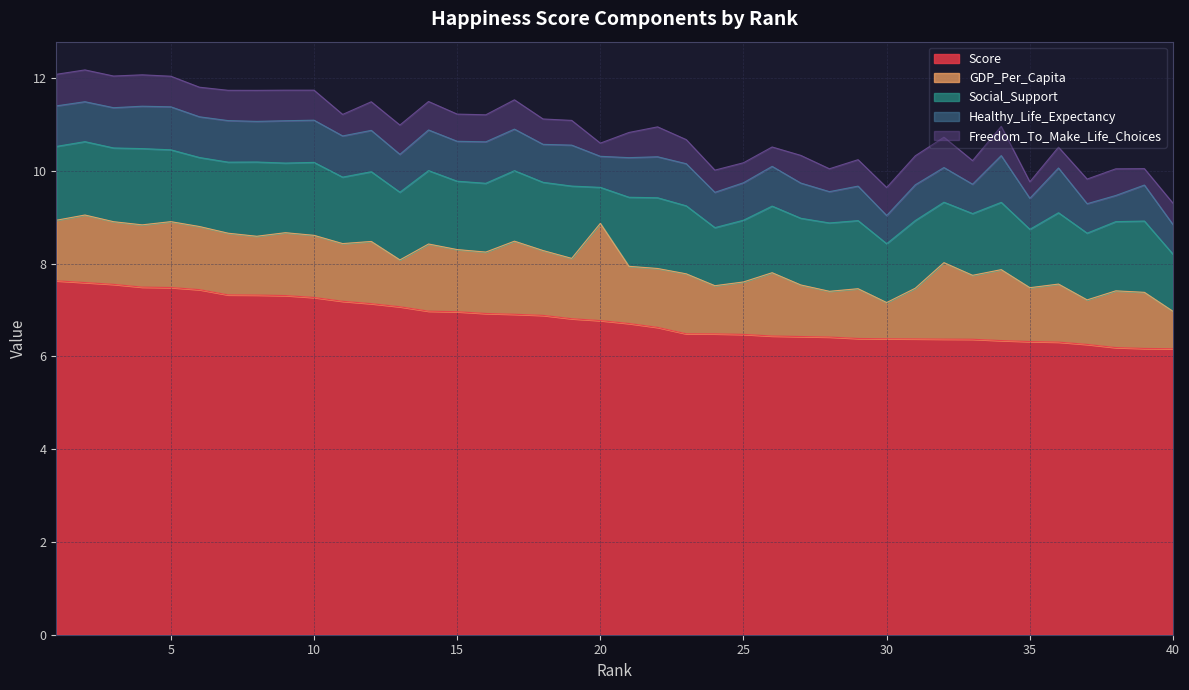

Where is the first local maximum for GDP_Per_Capita?

2